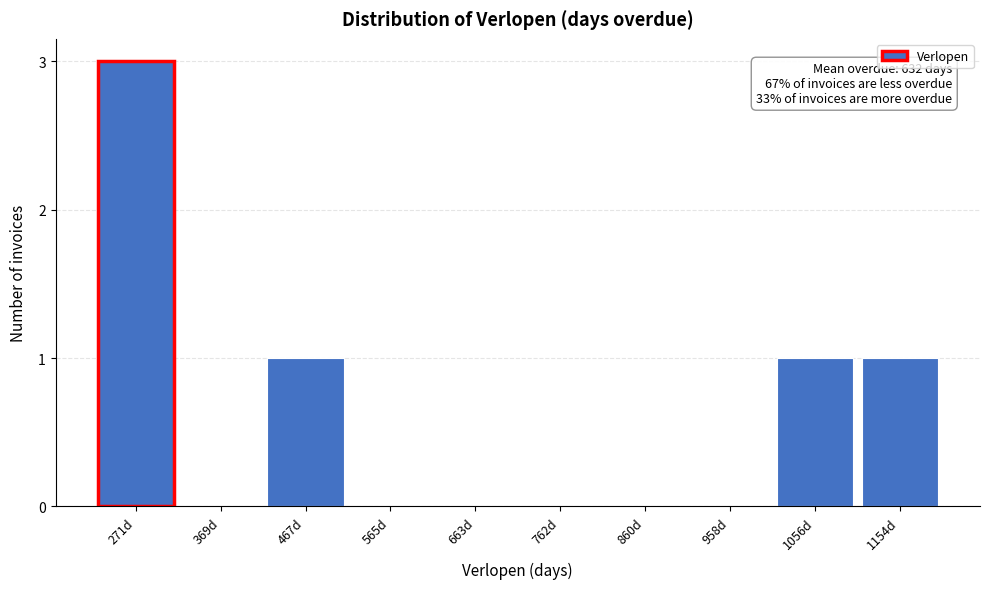

Reading left to right, transcribe all the data shown in this chart.

271d=3	369d=0	467d=1	565d=0	663d=0	762d=0	860d=0	958d=0	1056d=1	1154d=1